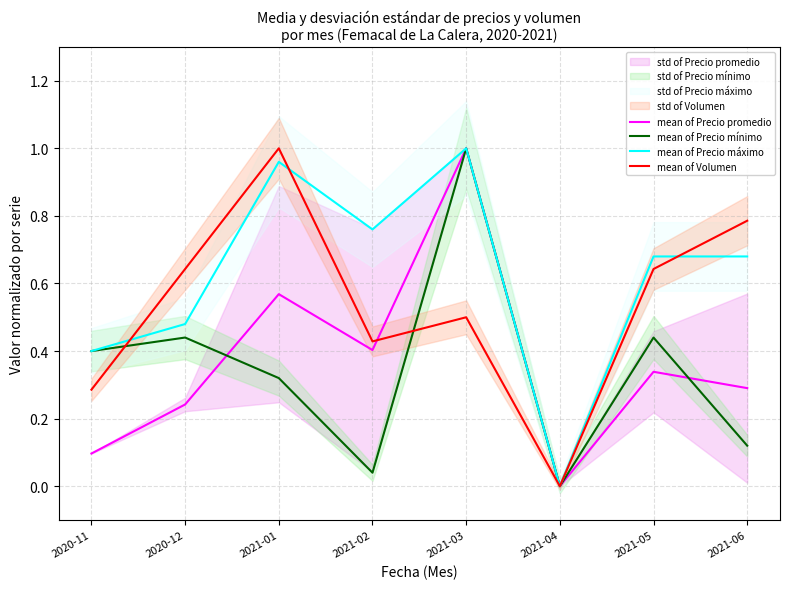

Count the number of categories in the chart.

8